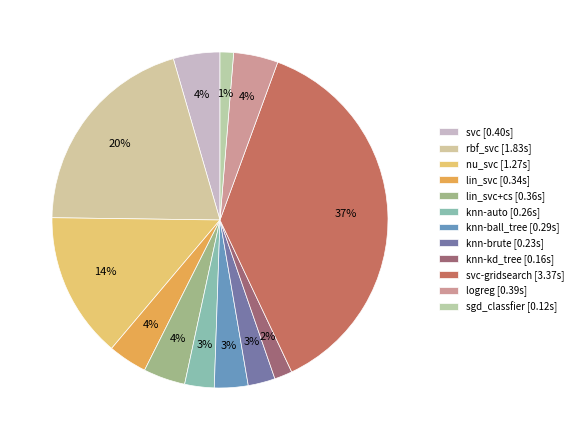

Which slice is the largest?

svc-gridsearch [3.37s]